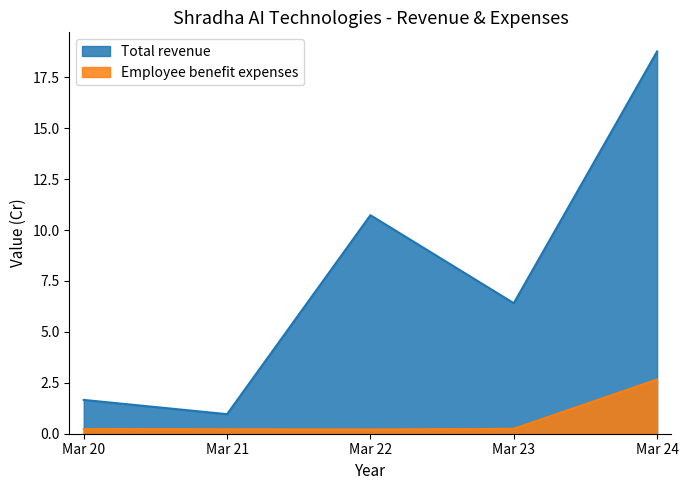

Between Mar 20 and Mar 23, which series saw the biggest shift?

Total revenue